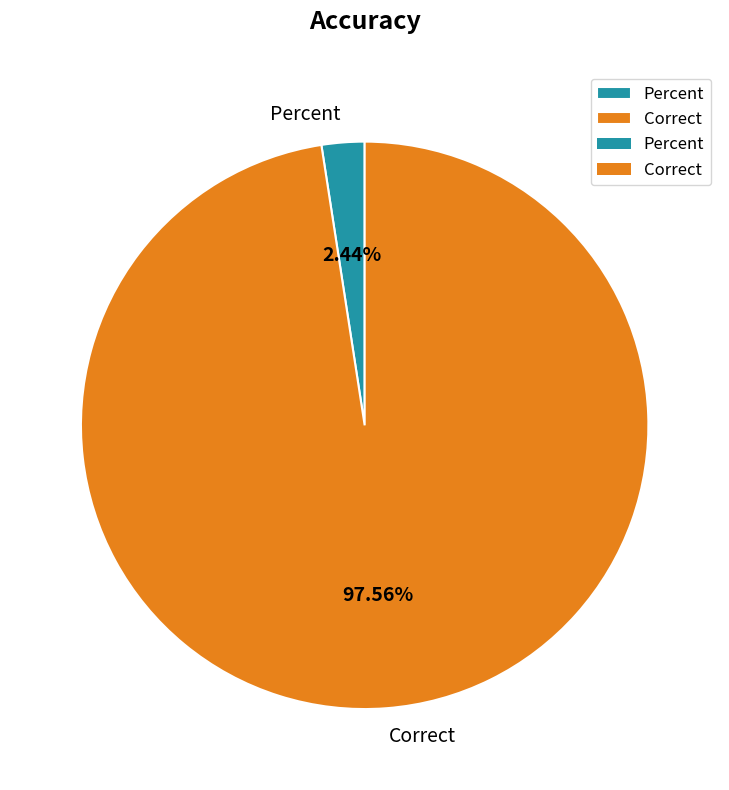

To the nearest percent, what is the difference between the Correct and Percent slice percentages?

95%